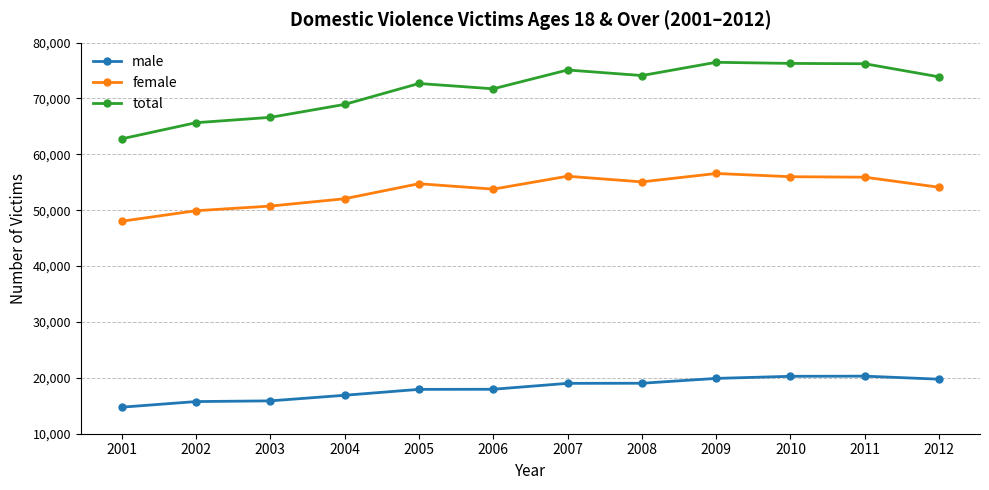

Is it true that male equals 19033 at 2008?

True